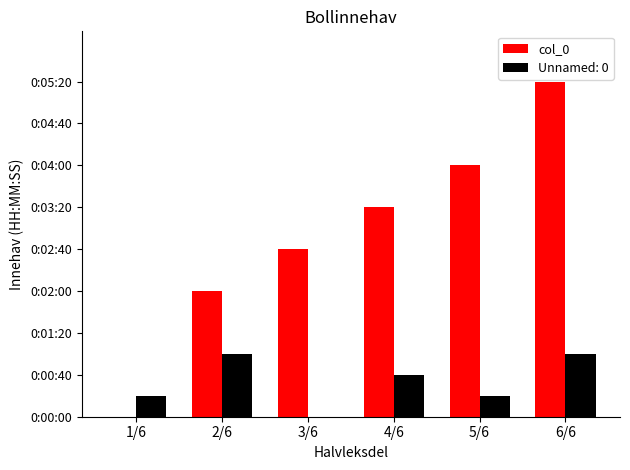

Between 2/6 and 1/6, which is larger?

2/6